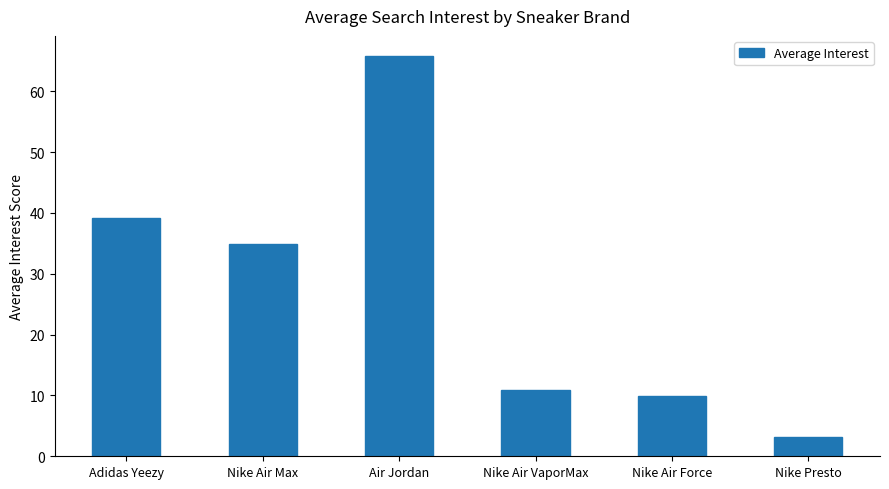

Approximately how many times larger is the value at Adidas Yeezy compared to Nike Presto?

12.3